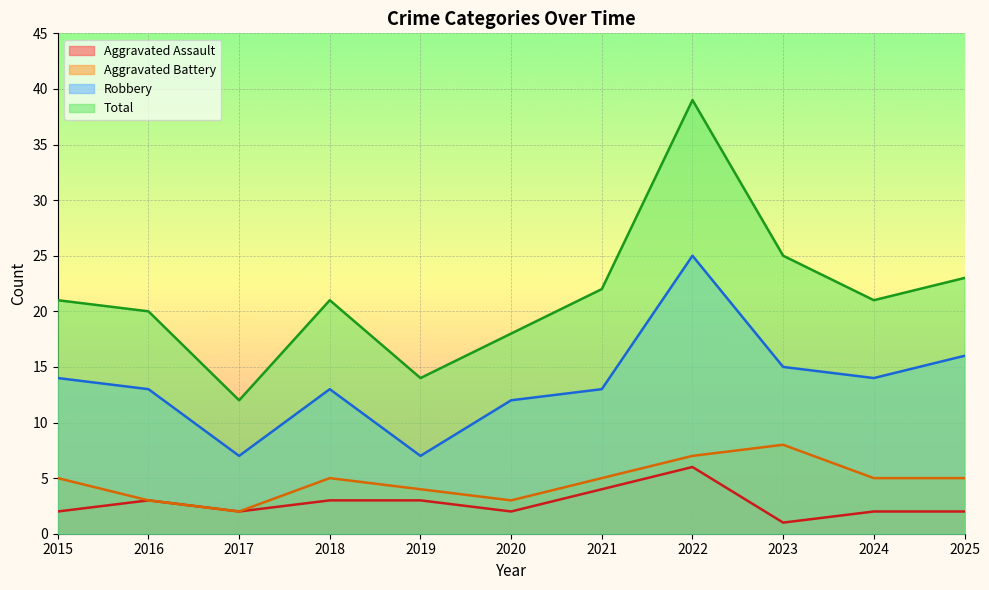

What is the minimum value for Total?

12